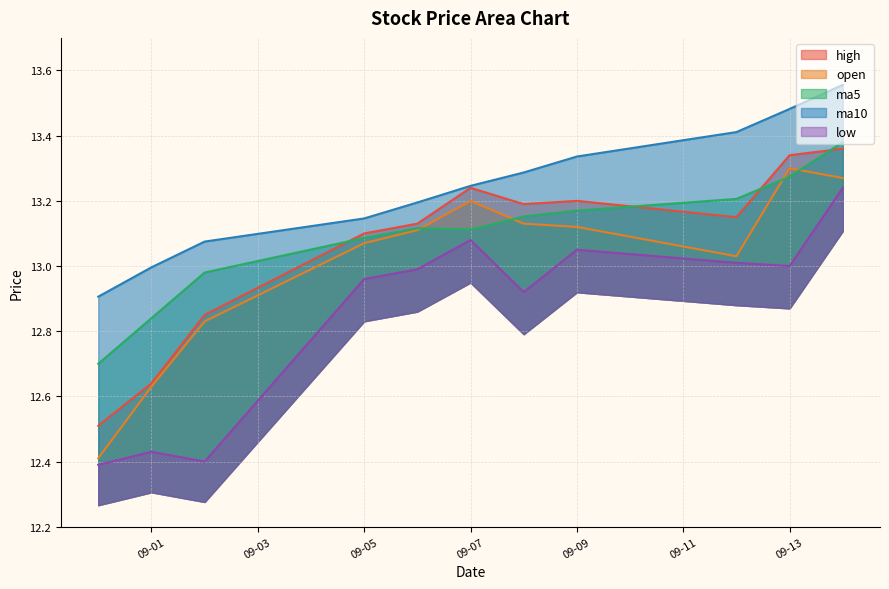

What are all the series names shown in the legend?

open, high, low, ma5, ma10